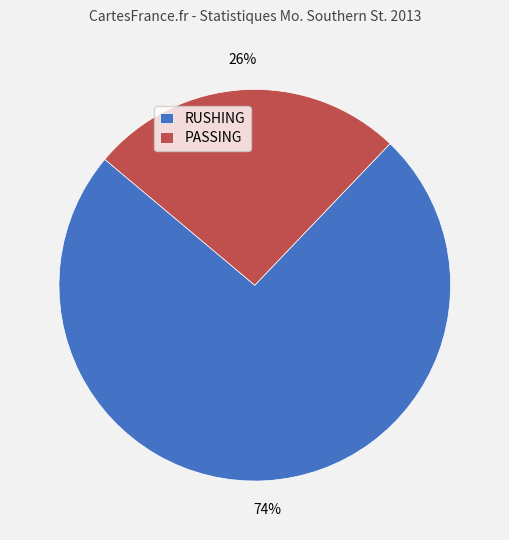

To the nearest percent, what is the average slice percentage?

50%